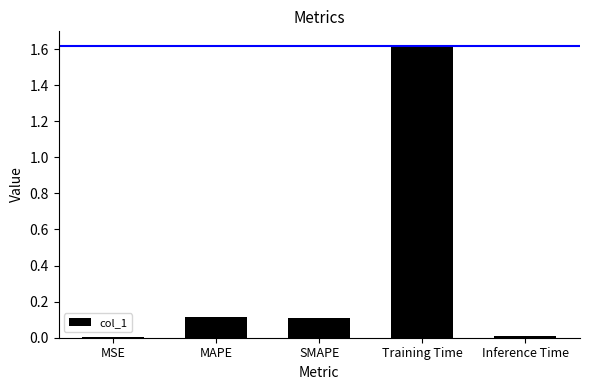

What is the sum of all values?

1.9